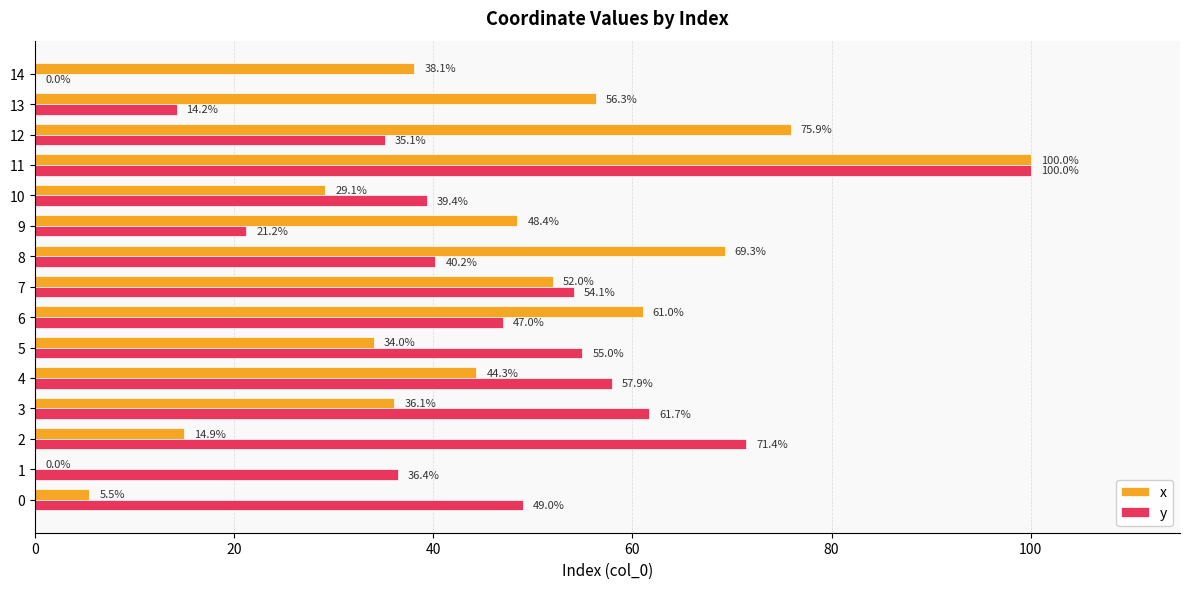

Which series changed the most between 0 and 14?

y